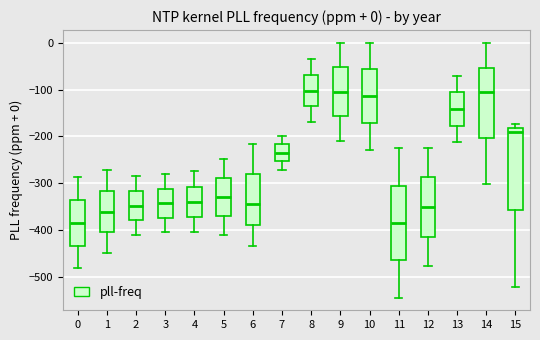

Comparing the boxes themselves (not the whiskers), which one is the tallest?

15